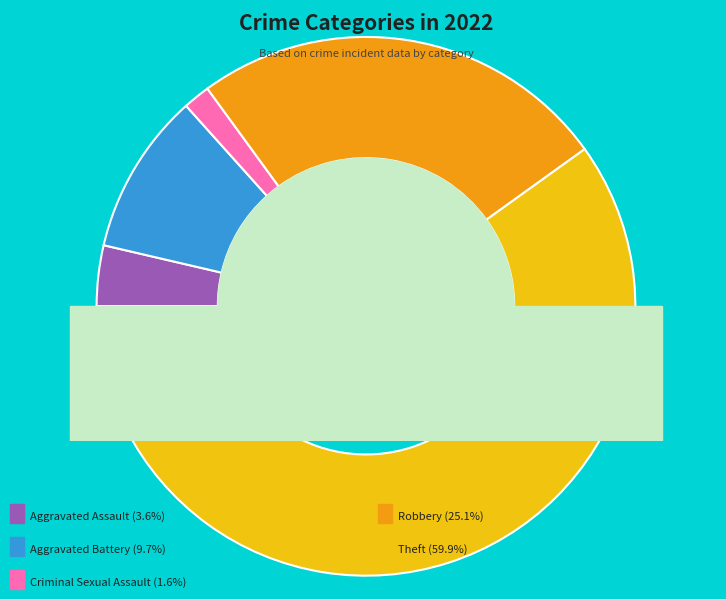

Does Theft represent more than half of the total?

Yes